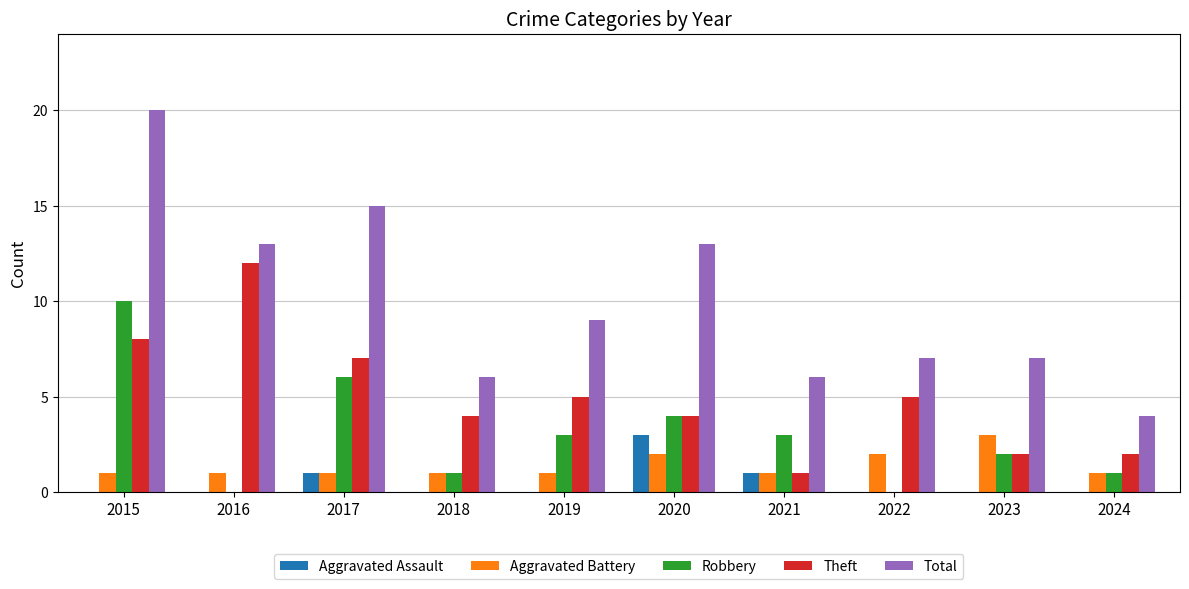

How many groups of bars are there?

10